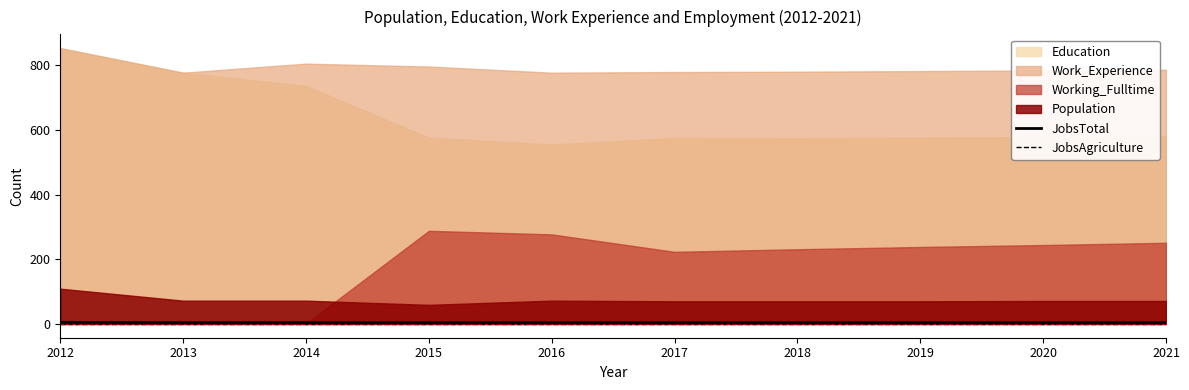

Is it true that JobsAgriculture equals 1 at 2014?

True